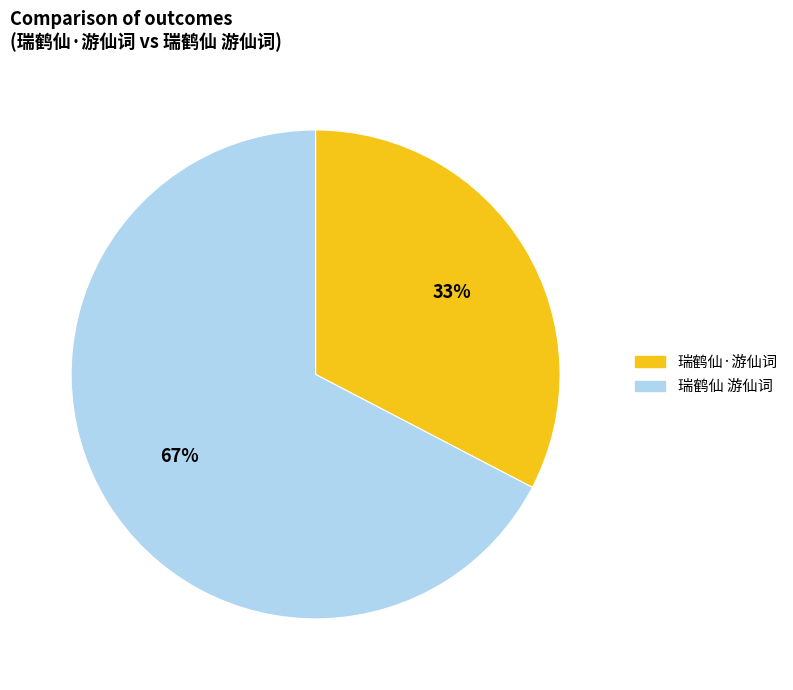

Rank the categories by value from lowest to highest.

瑞鹤仙·游仙词, 瑞鹤仙 游仙词